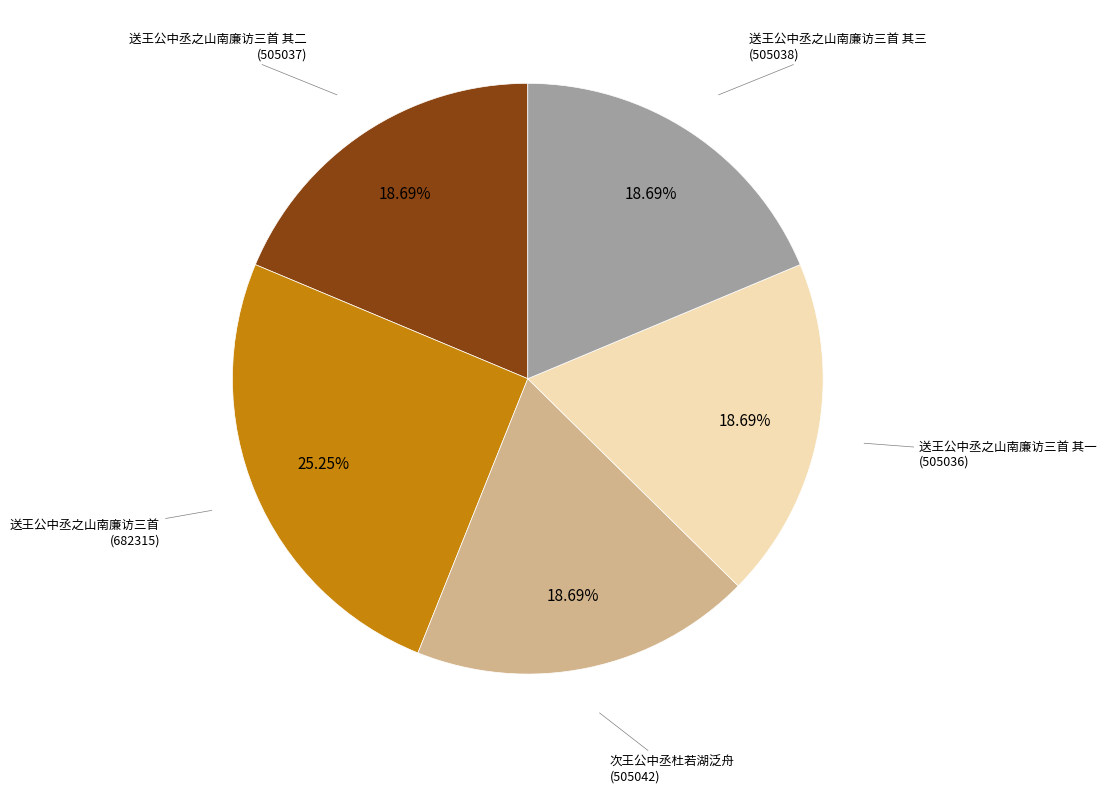

Combined, what portion of the pie is 送王公中丞之山南廉访三首 其三 and 送王公中丞之山南廉访三首?

43.9%